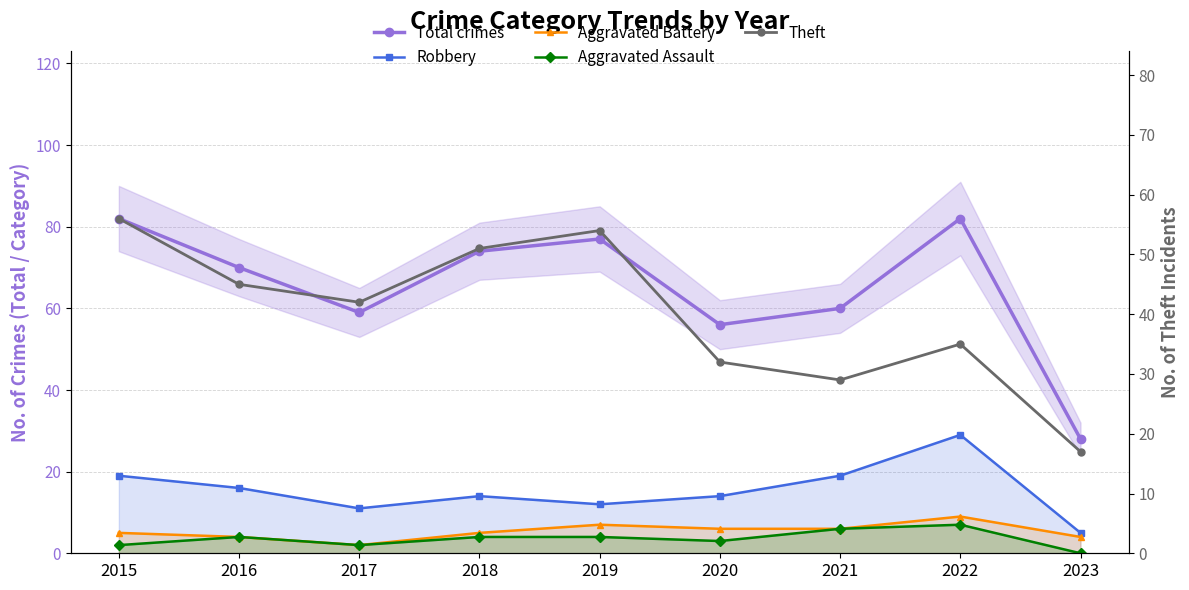

How many values in the Theft series are below 42?

4